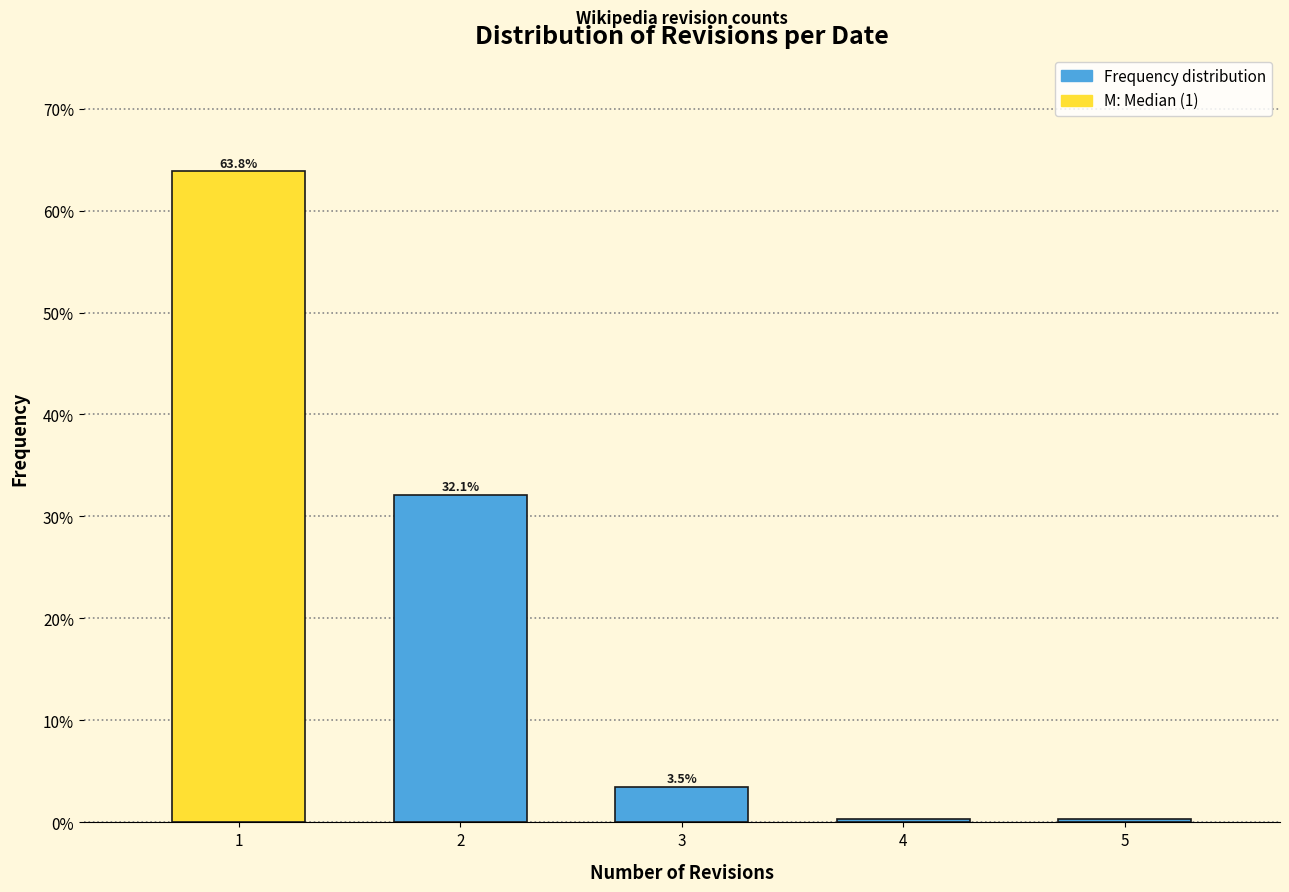

What is the sum of the values at 5 and 3?

3.8